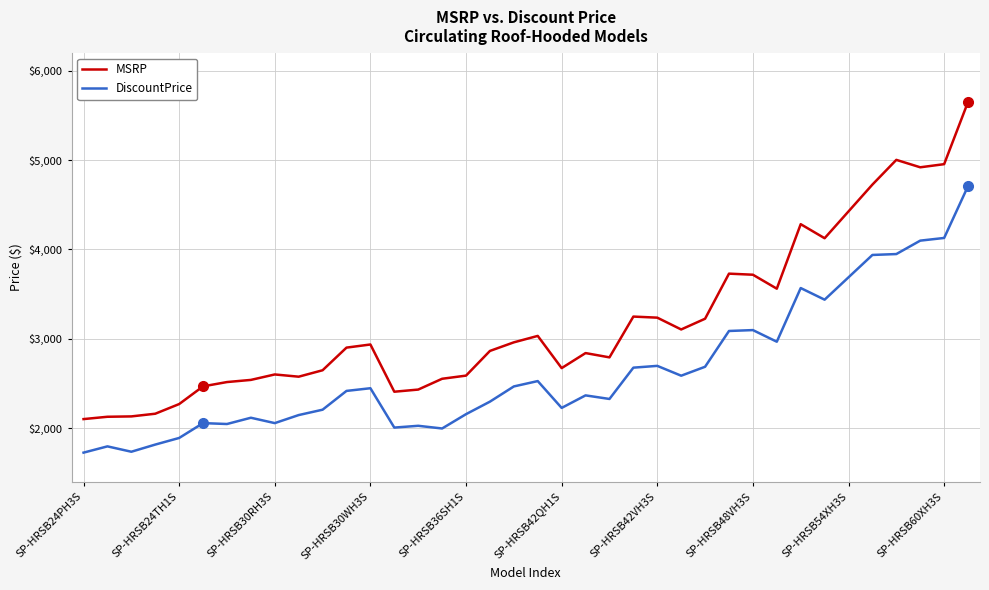

Which series has the largest total across all categories?

MSRP